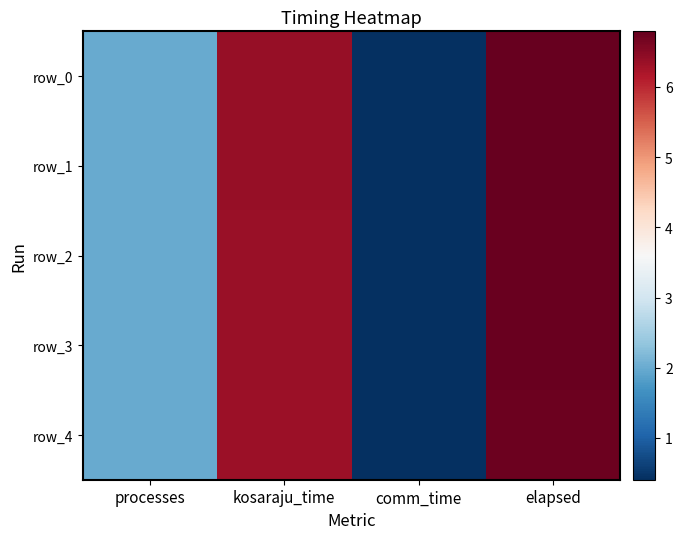

Rank the categories by row_4 value from highest to lowest.

elapsed, kosaraju_time, processes, comm_time